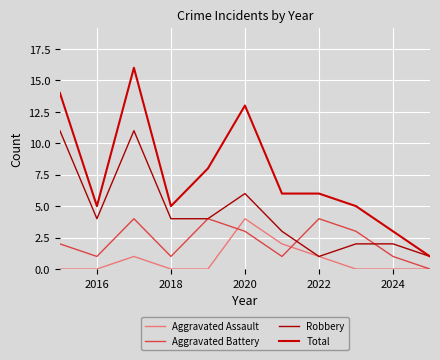

What is the sum of all Aggravated Assault values?

8